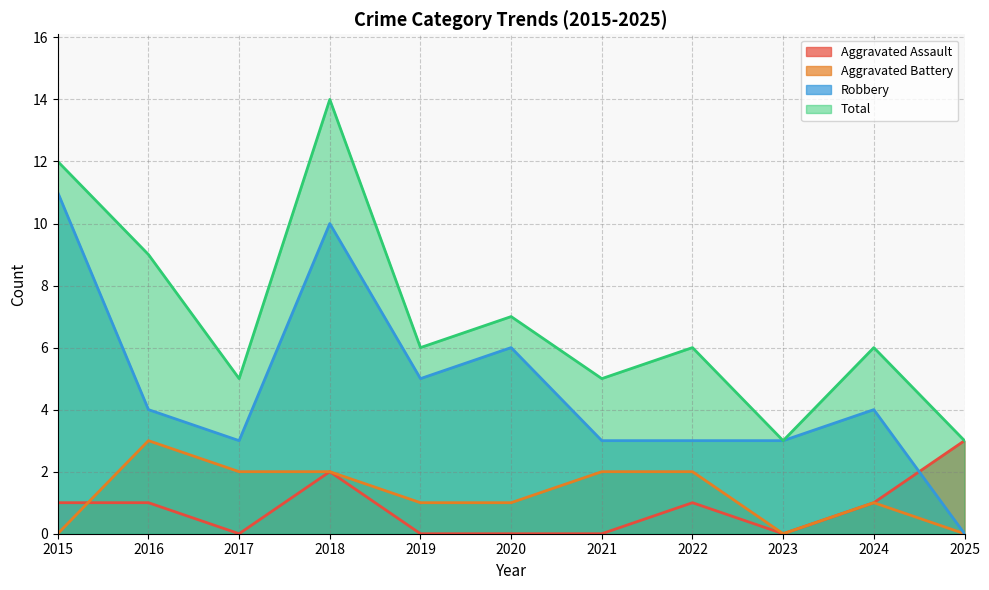

Does the chart display data point markers on the line(s)?

No